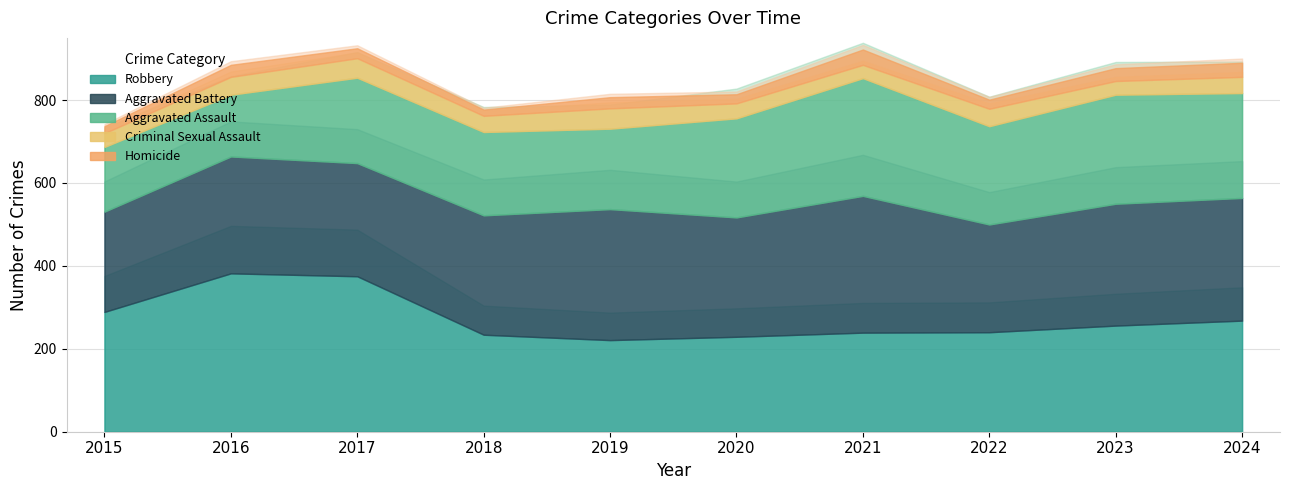

Reading right to left, what are all the values shown in this chart?

Aggravated Assault: 253	263	237	284	239	194	201	206	149	156
Aggravated Battery: 296	294	260	330	288	316	288	273	282	242
Criminal Sexual Assault: 39	33	42	32	36	49	39	47	43	33
Homicide: 34	31	22	37	22	27	15	24	29	17
Robbery: 268	256	240	239	229	221	234	375	382	289